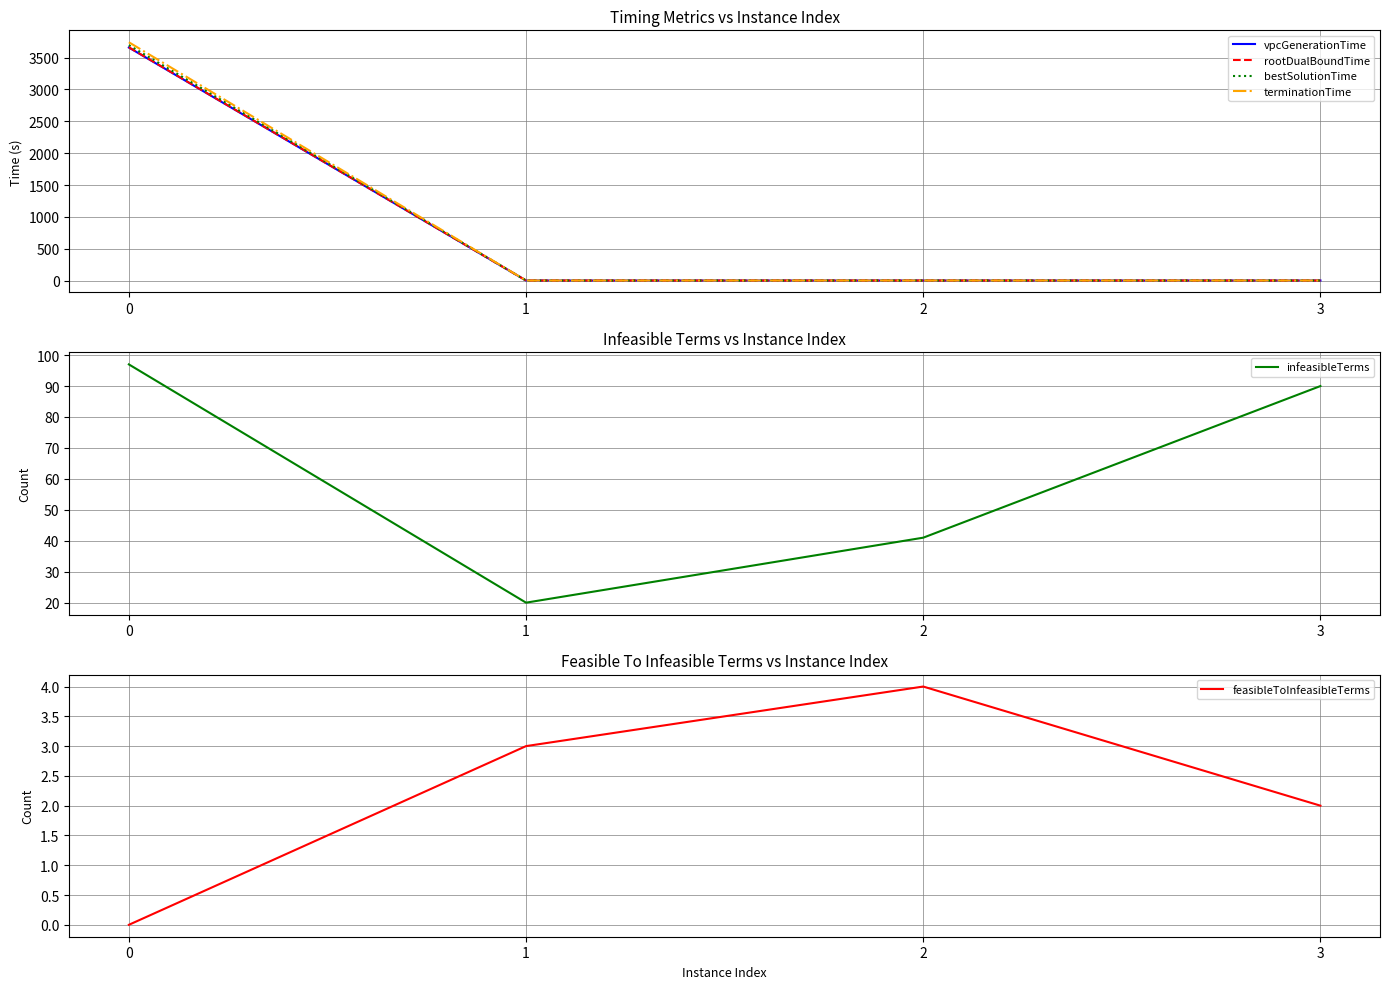

After their last crossing, which series has the higher values: feasibleToInfeasibleTerms or vpcGenerationTime?

vpcGenerationTime